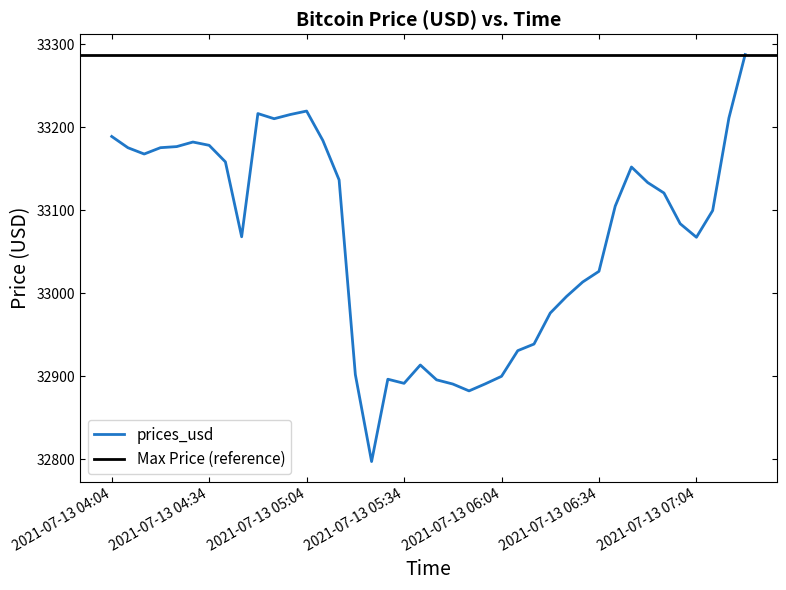

What is the greatest value displayed?

33287.9